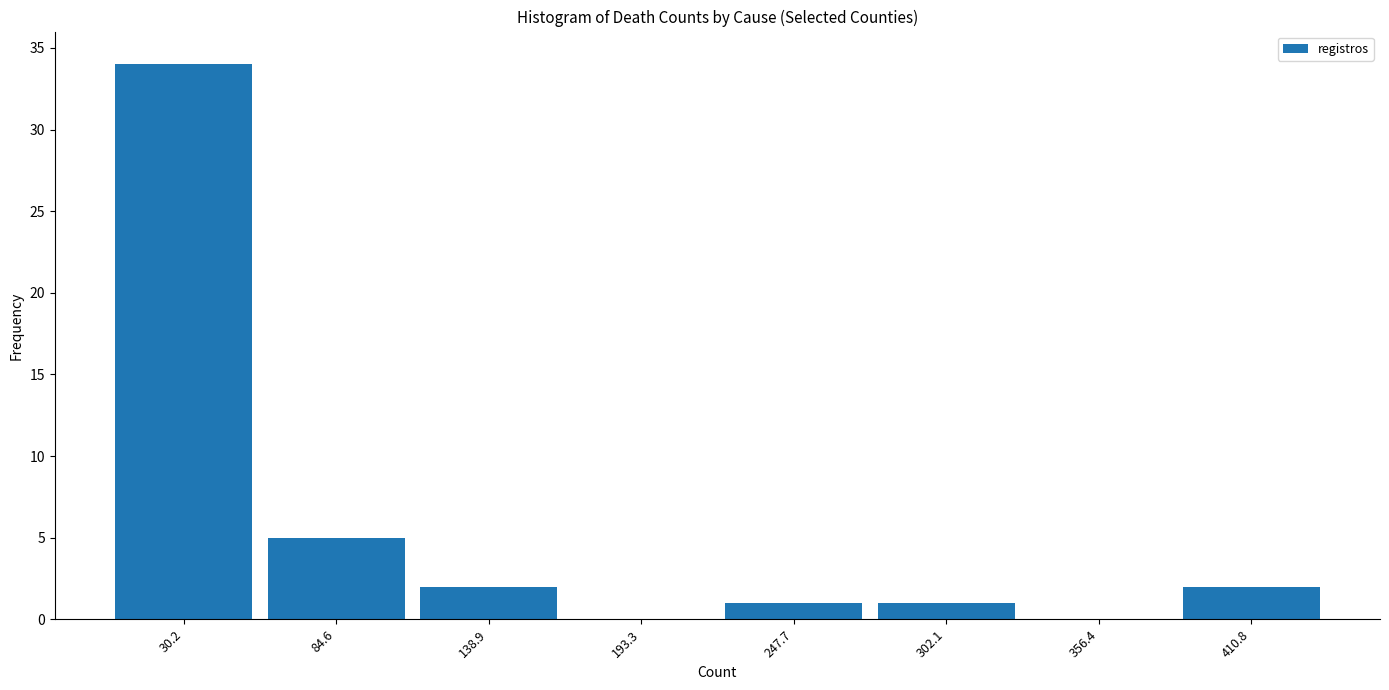

Which range on the x-axis has the tallest bar?

0 to 60